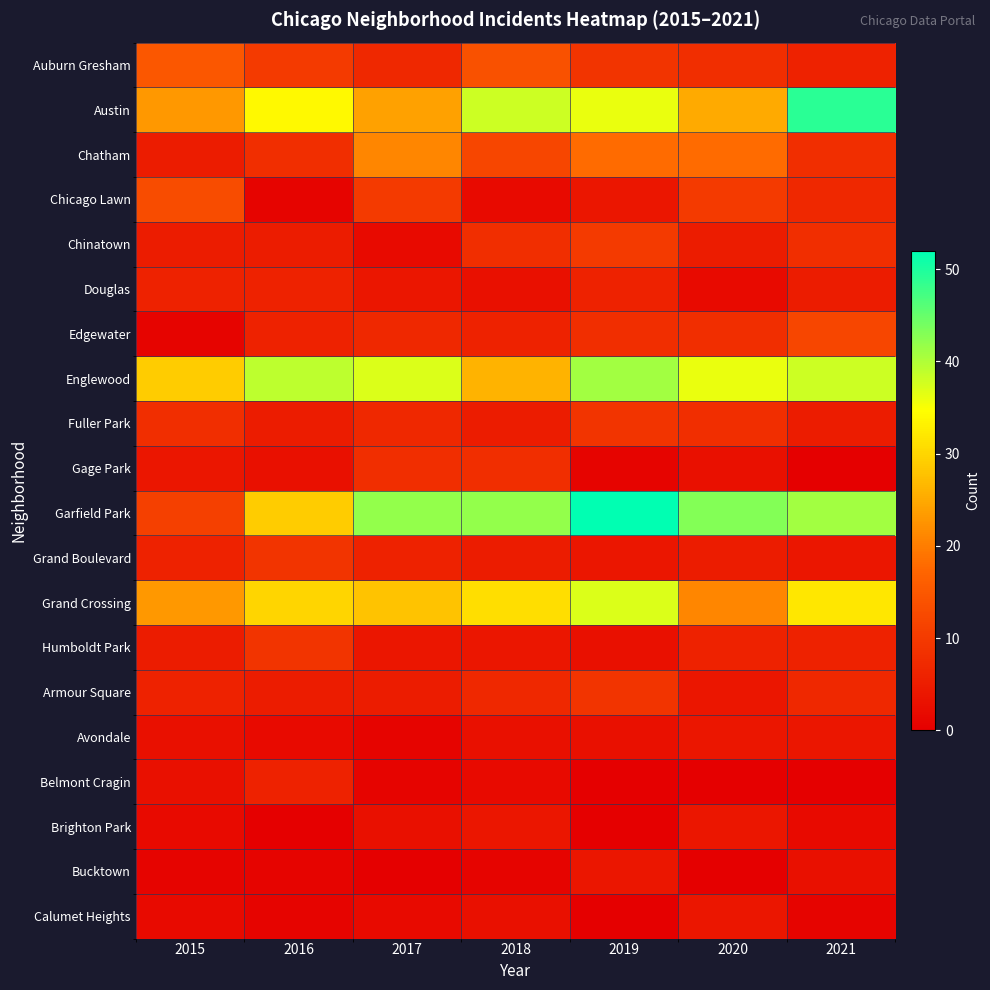

Rank the series by their maximum value, from lowest to highest.

Avondale, Brighton Park, Bucktown, Calumet Heights, Douglas, Belmont Cragin, Gage Park, Fuller Park, Grand Boulevard, Humboldt Park, Armour Square, Chinatown, Edgewater, Chicago Lawn, Auburn Gresham, Chatham, Grand Crossing, Englewood, Austin, Garfield Park